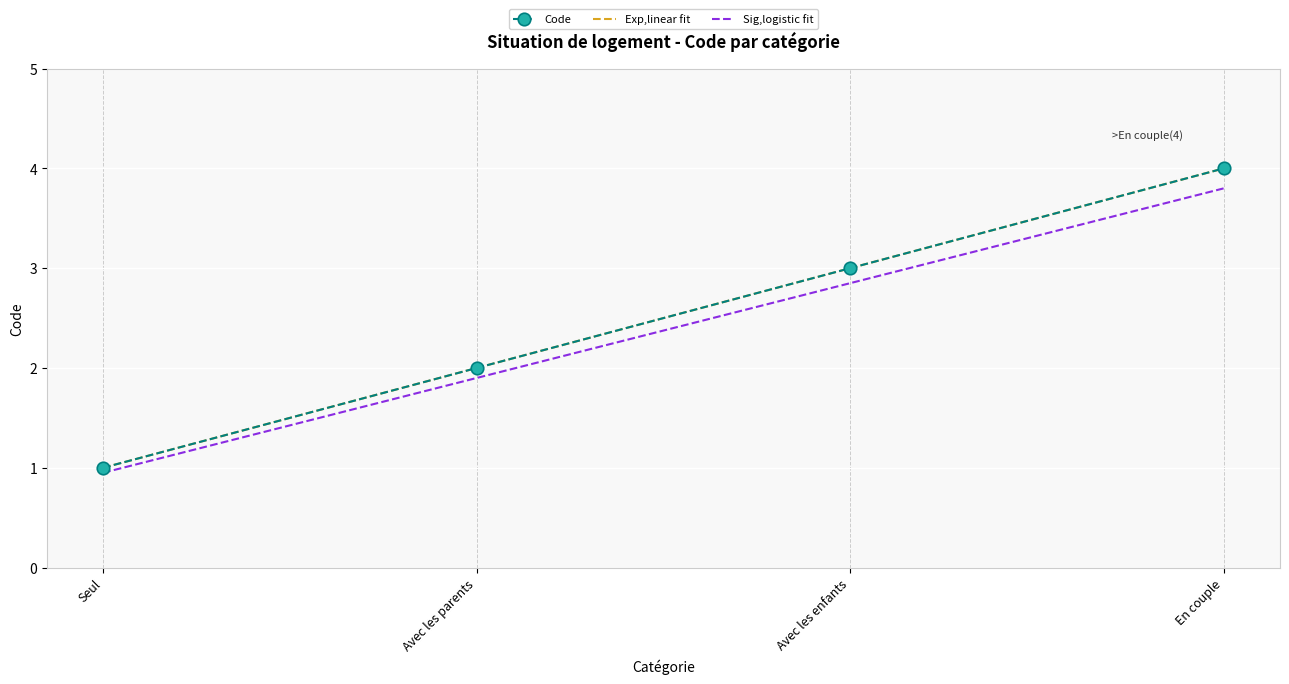

What is the difference between the maximum and minimum values in the Sig,logistic fit series?

2.8